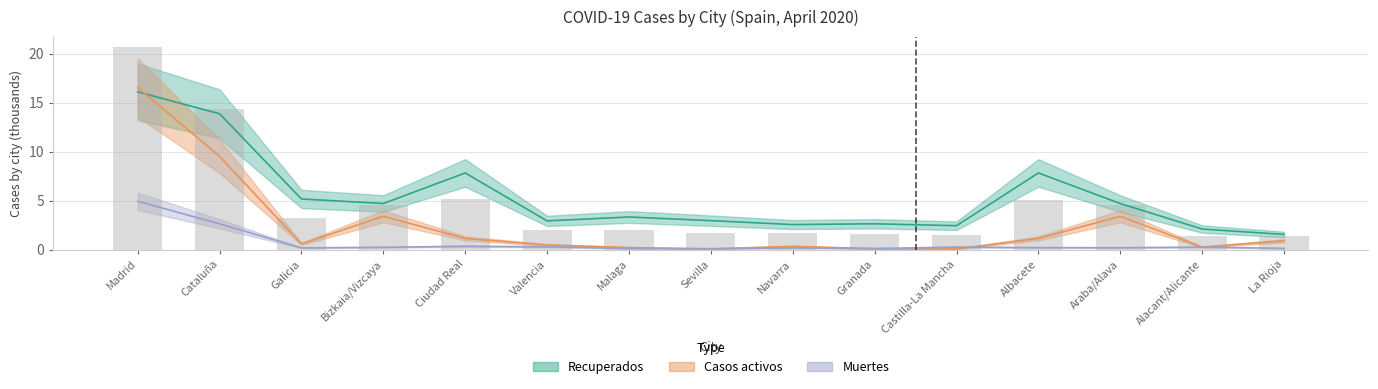

Which label corresponds to the largest value in the chart?

Madrid